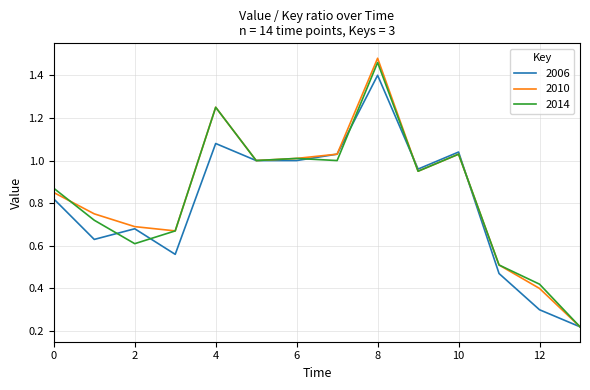

True or false: 2014 and 2010 intersect in this chart.

True